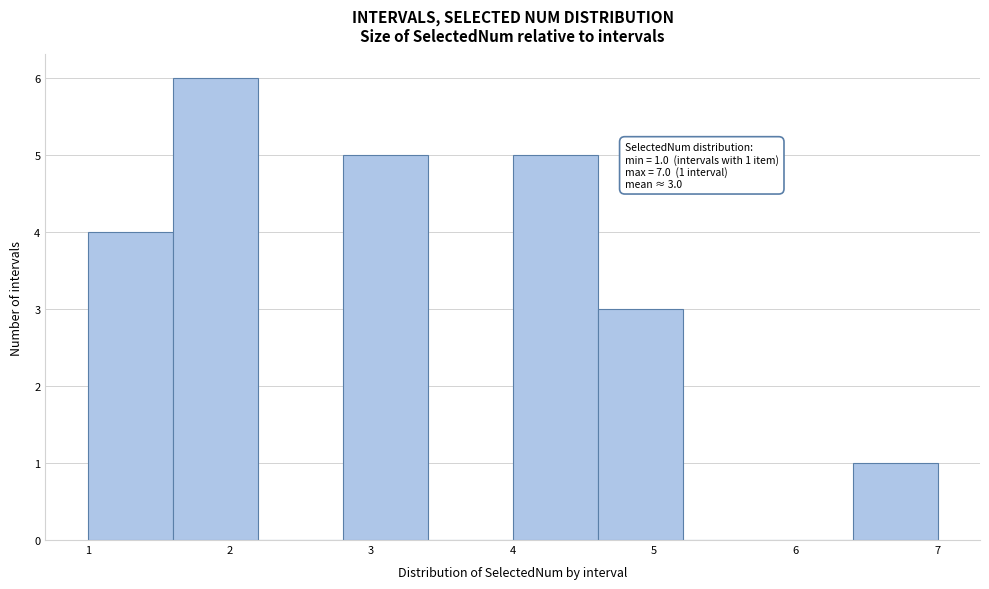

Which range on the x-axis has the tallest bar?

1.6 to 2.2